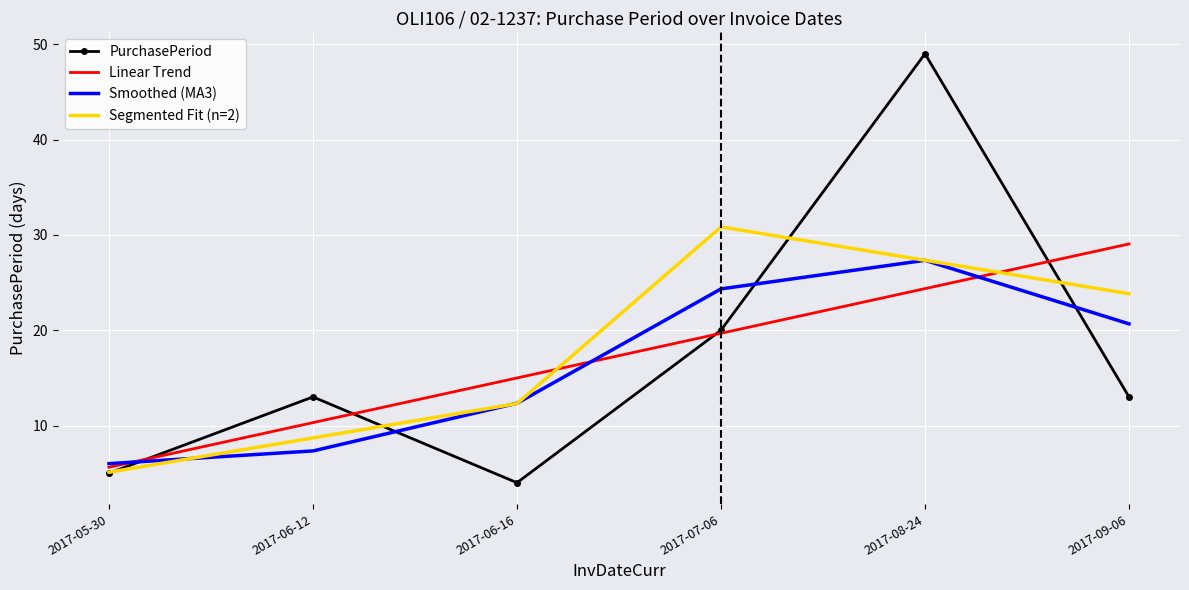

What position from the left is 2017-06-12?

2